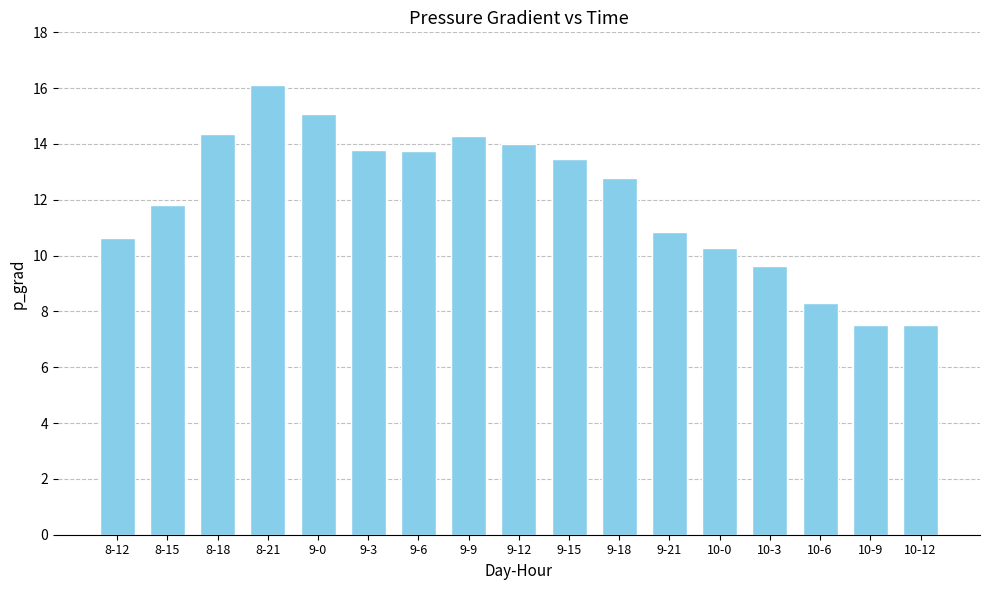

What is the label of the 12th bar from the left?

9-21